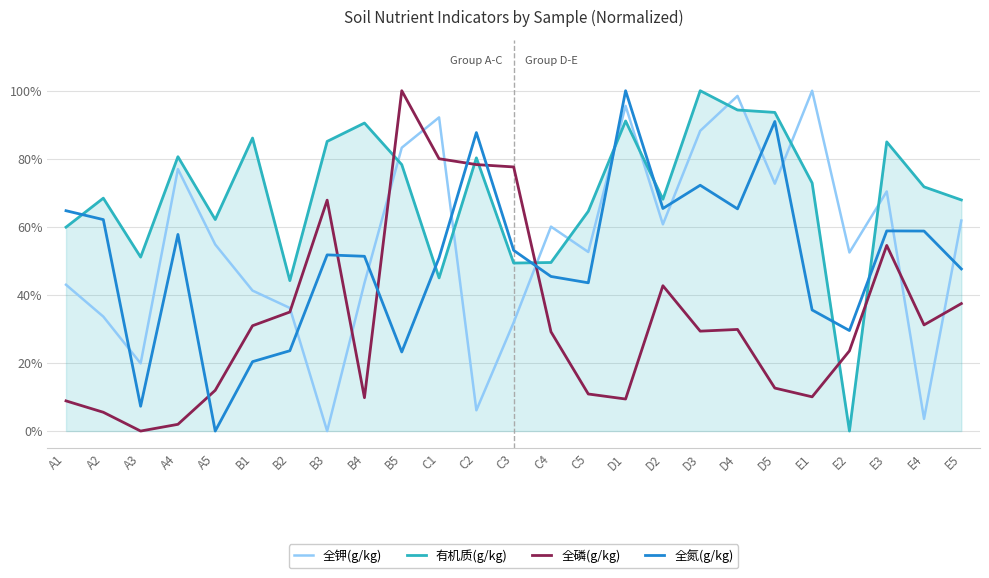

Between C3 and B4, which is larger?

B4